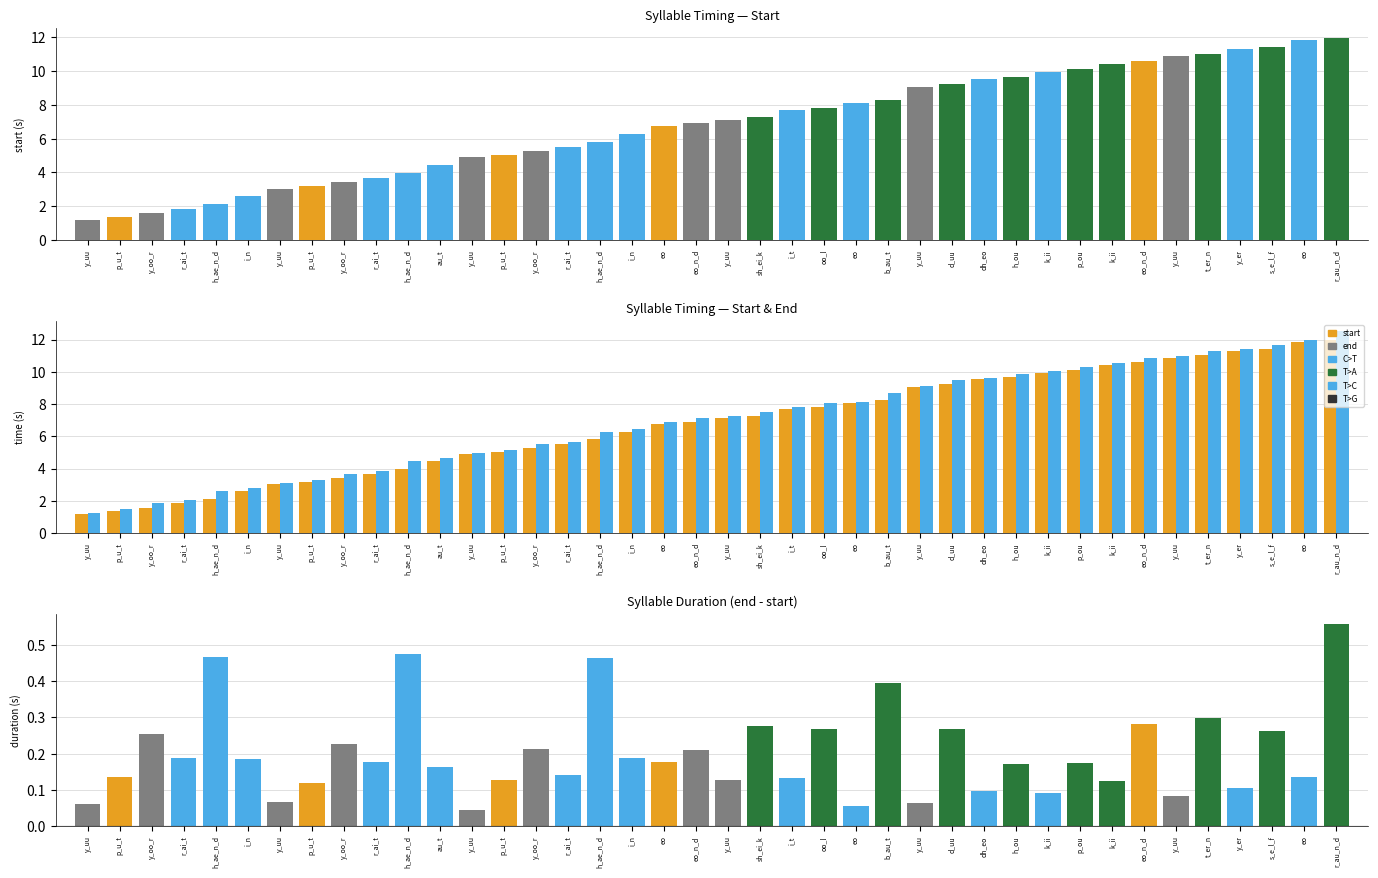

List the labels in order of start value, smallest first.

y_uu, p_u_t, y_oo_r, r_ai_t, h_ae_n_d, i_n, y_uu, p_u_t, y_oo_r, r_ai_t, h_ae_n_d, au_t, y_uu, p_u_t, y_oo_r, r_ai_t, h_ae_n_d, i_n, eo, eo_n_d, y_uu, sh_ei_k, i_t, oo_l, eo, b_au_t, y_uu, d_uu, dh_eo, h_ou, k_ii, p_ou, k_ii, eo_n_d, y_uu, t_er_n, y_er, s_e_l_f, eo, r_au_n_d